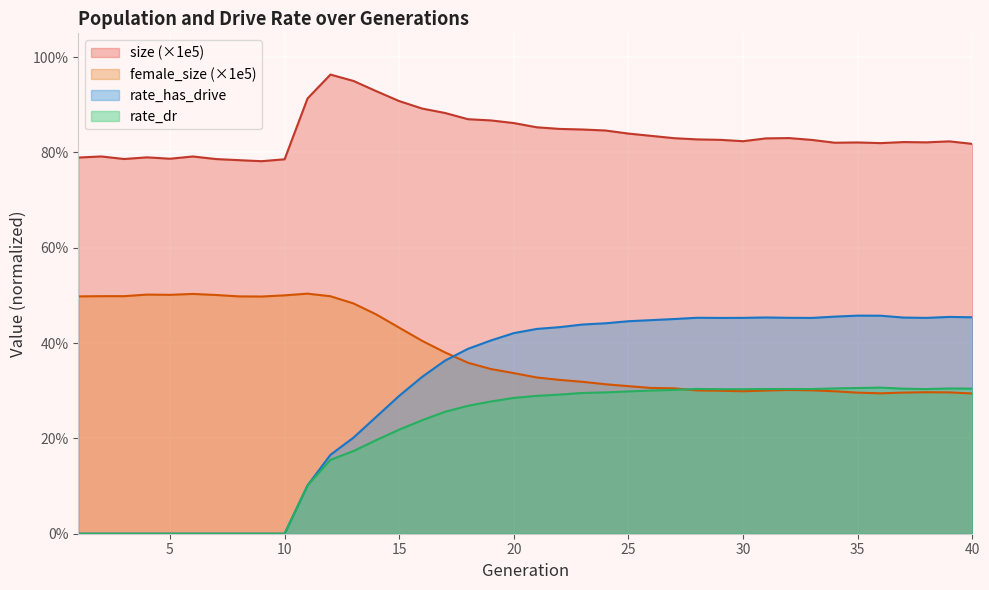

How many values in rate_dr are above zero?

30